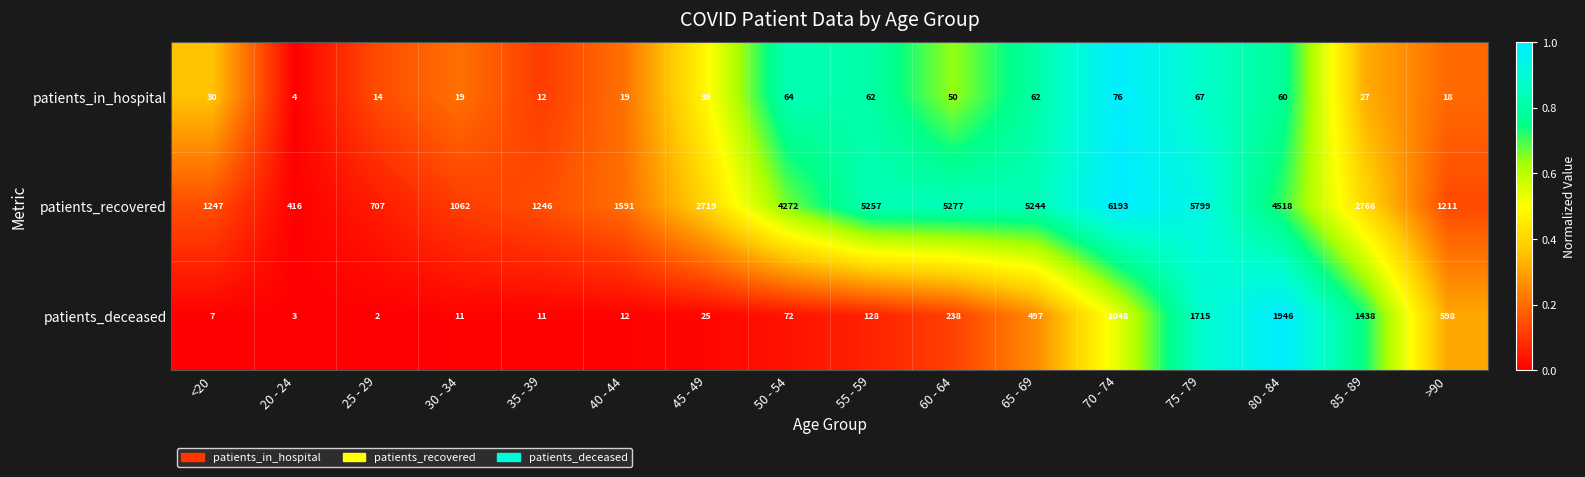

Rank the categories by patients_recovered value from highest to lowest.

70 - 74, 75 - 79, 60 - 64, 55 - 59, 65 - 69, 80 - 84, 50 - 54, 85 - 89, 45 - 49, 40 - 44, <20, 35 - 39, >90, 30 - 34, 25 - 29, 20 - 24